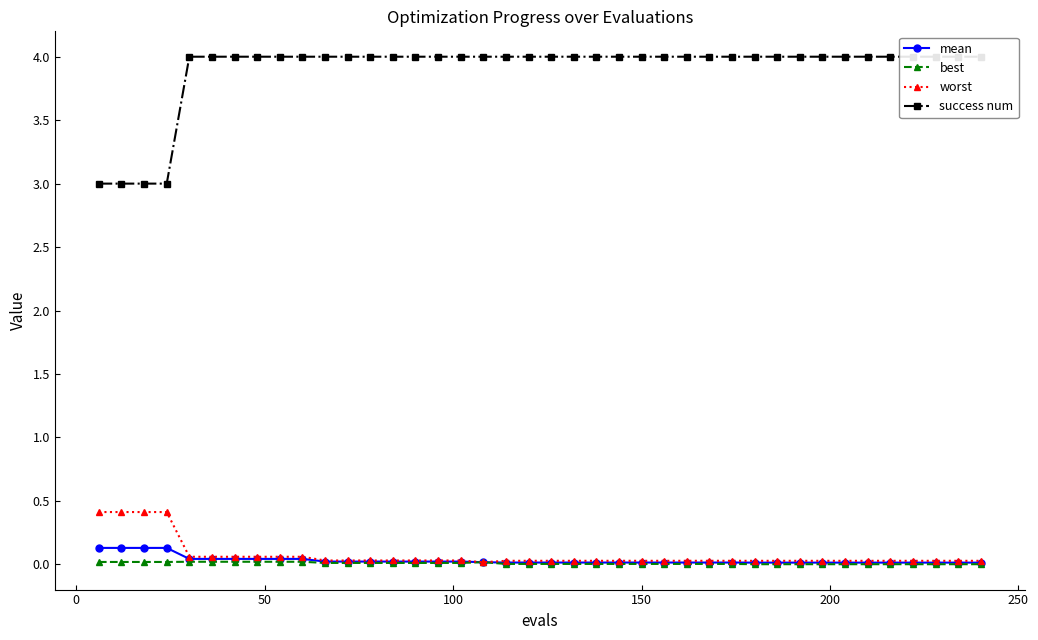

True or false: mean and success num intersect in this chart.

False